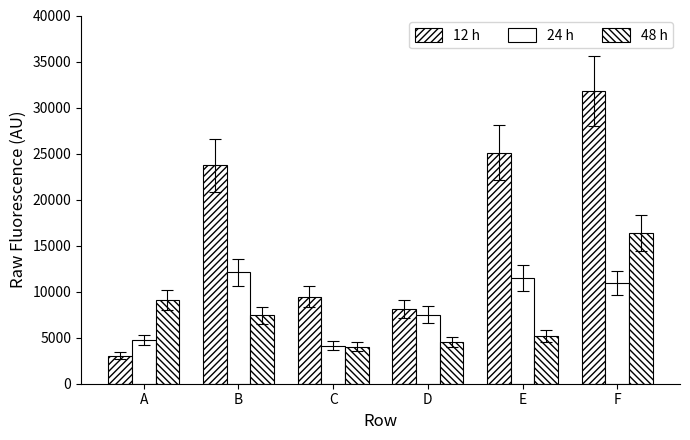

What is the value of the 48 h bar at the 5th from the left?

5179